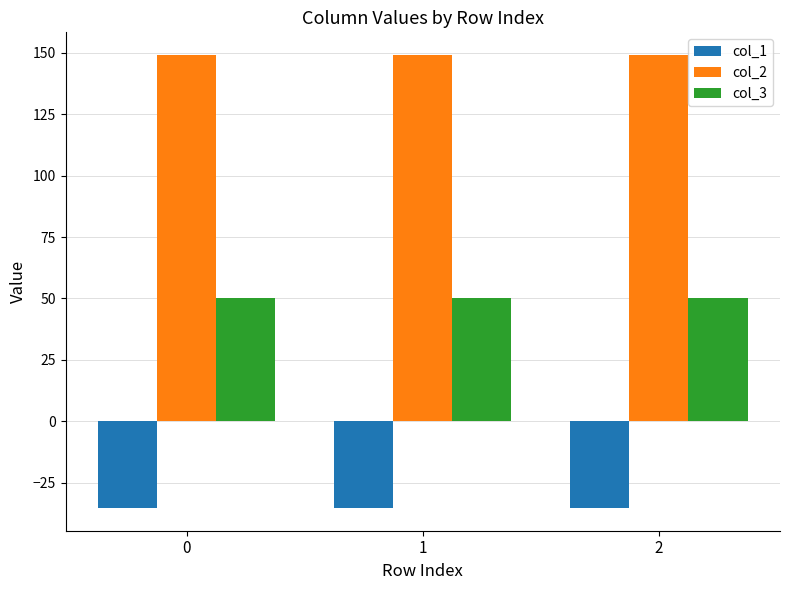

Rank the series at 1 from lowest to highest value.

col_1, col_3, col_2